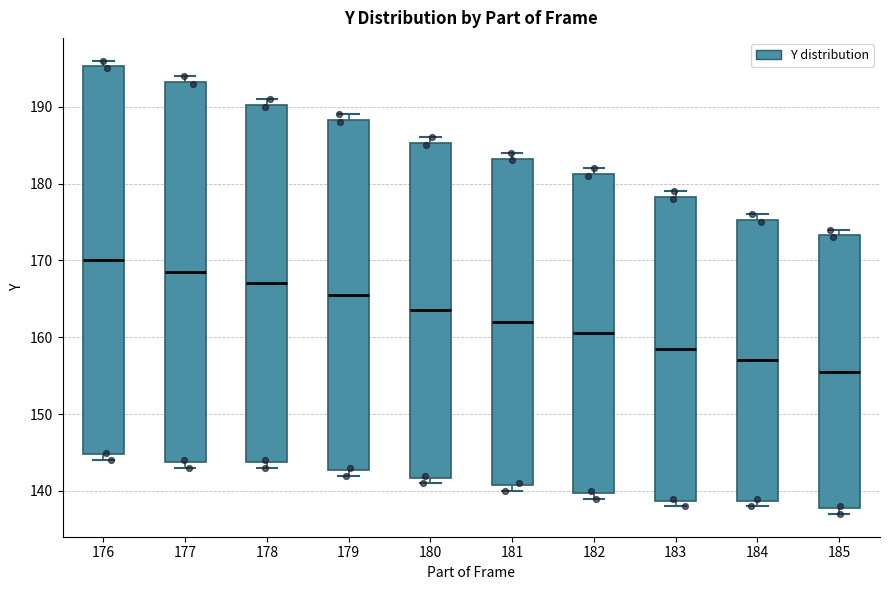

Comparing the boxes themselves (not the whiskers), which one is the tallest?

176